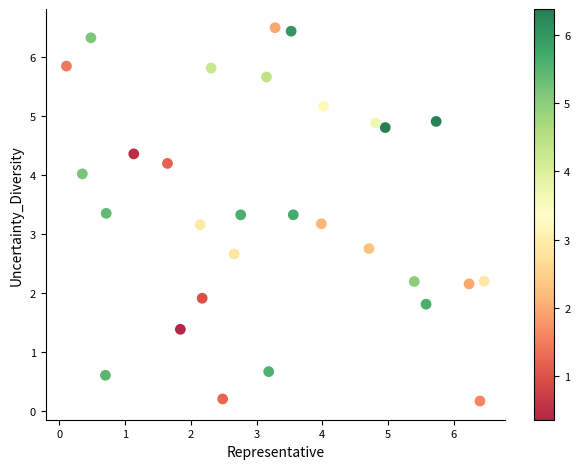

What is the range of X values (max minus min)?

6.4